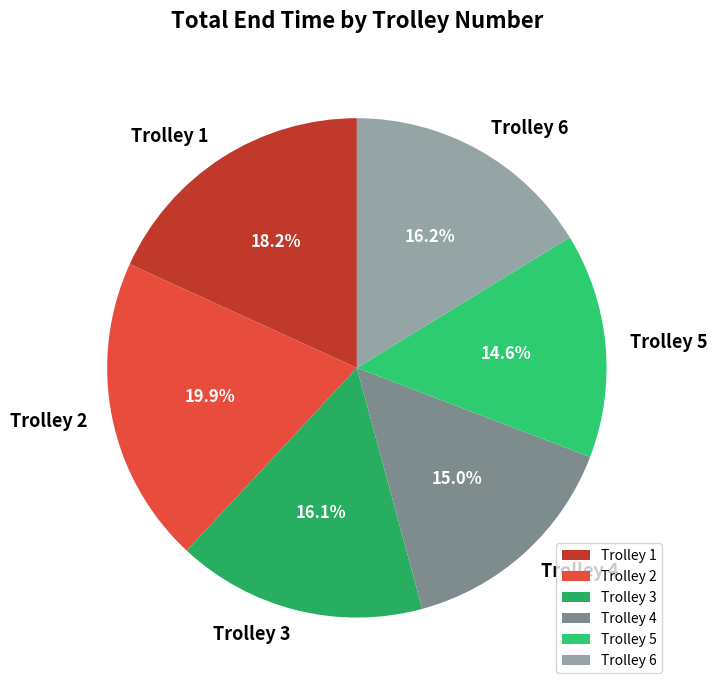

Does any single category account for the majority?

No